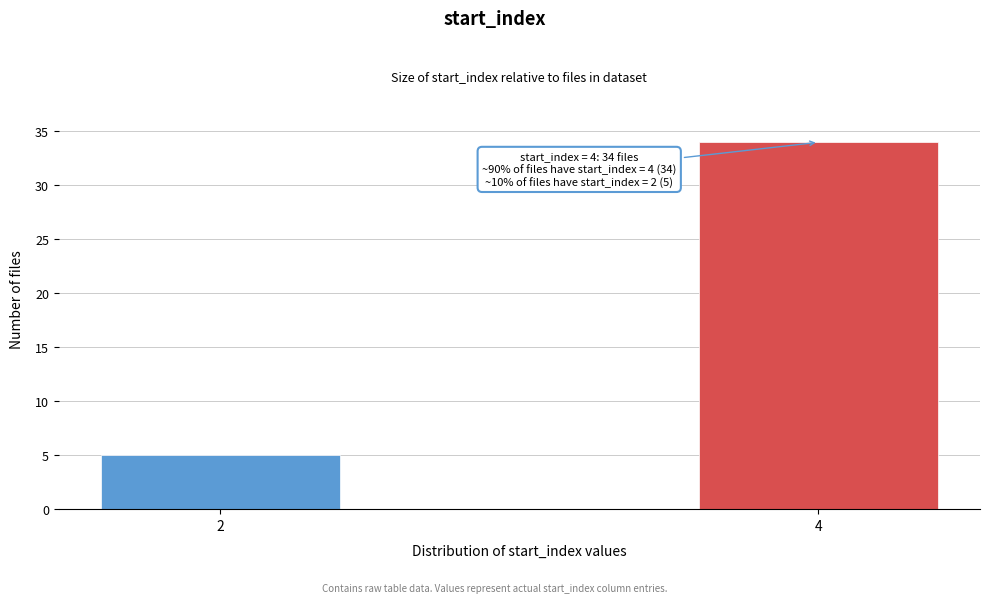

Reading left to right, extract all data points from this chart.

5	34